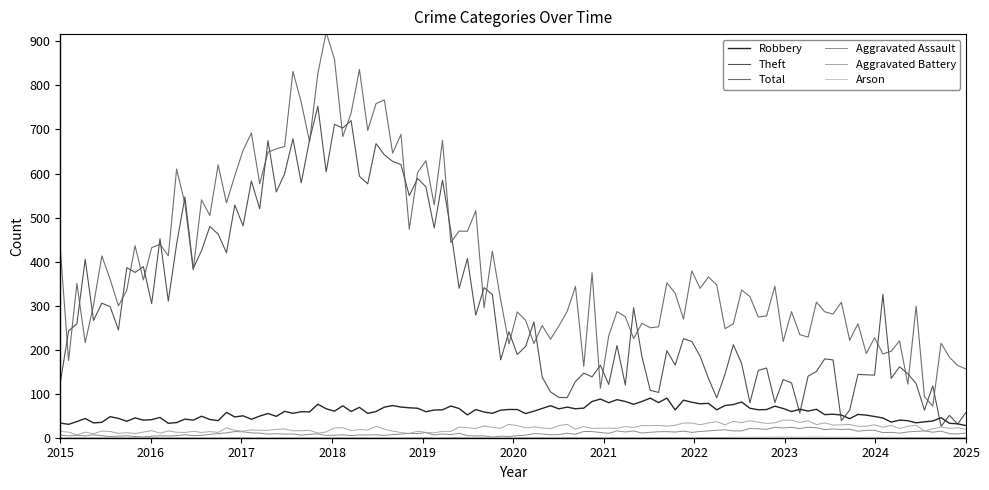

True or false: Aggravated Battery and Total intersect in this chart.

False